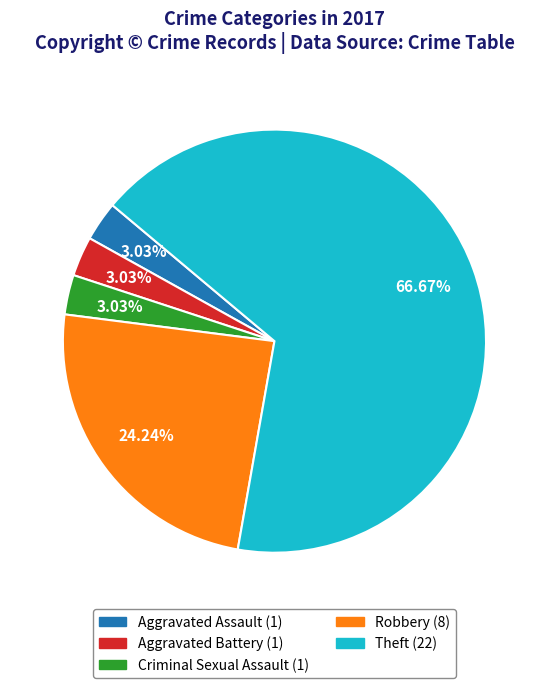

Does any single category account for the majority?

Yes